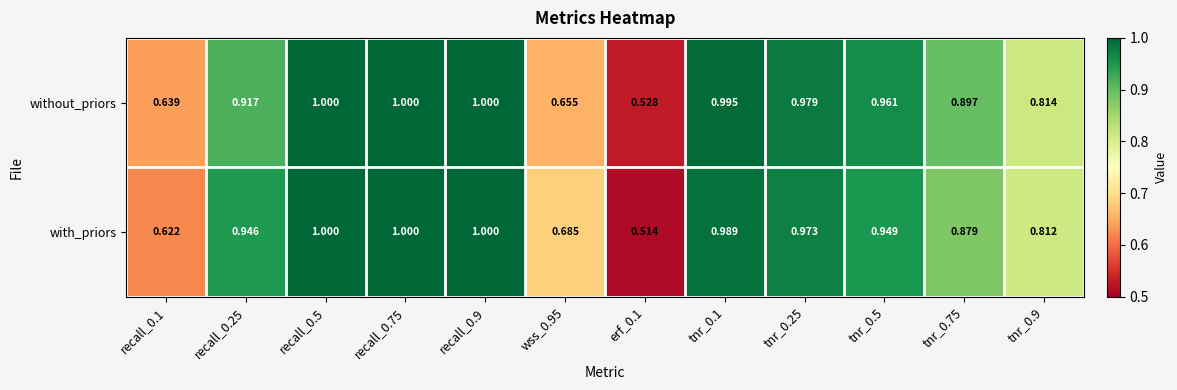

Rank the series at tnr_0.5 from lowest to highest value.

with_priors, without_priors